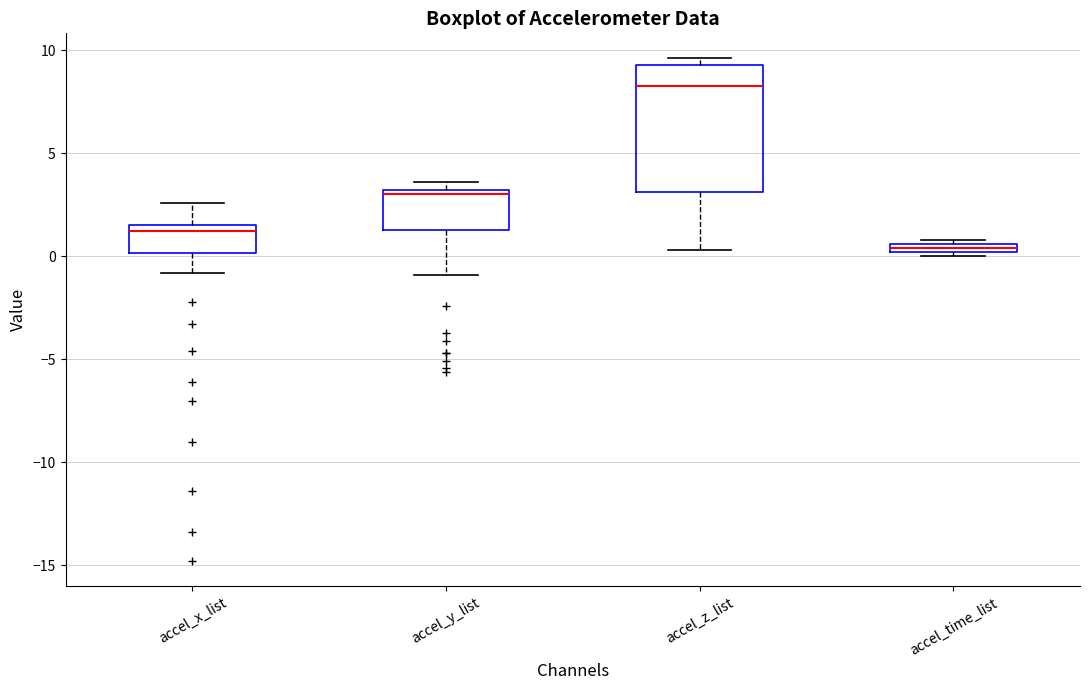

Which box's median line is the lowest?

accel_time_list